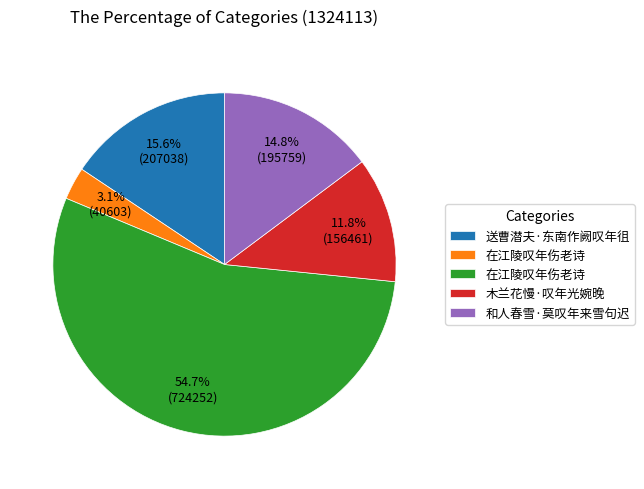

Which slice represents more than half of the pie?

在江陵叹年伤老诗